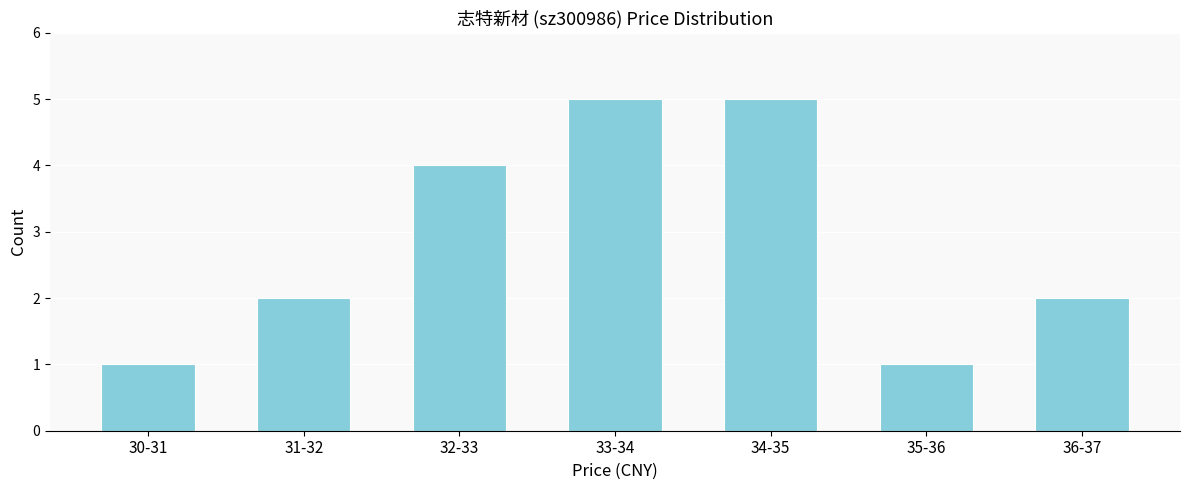

Reading right to left, transcribe all the data shown in this chart.

2	1	5	5	4	2	1